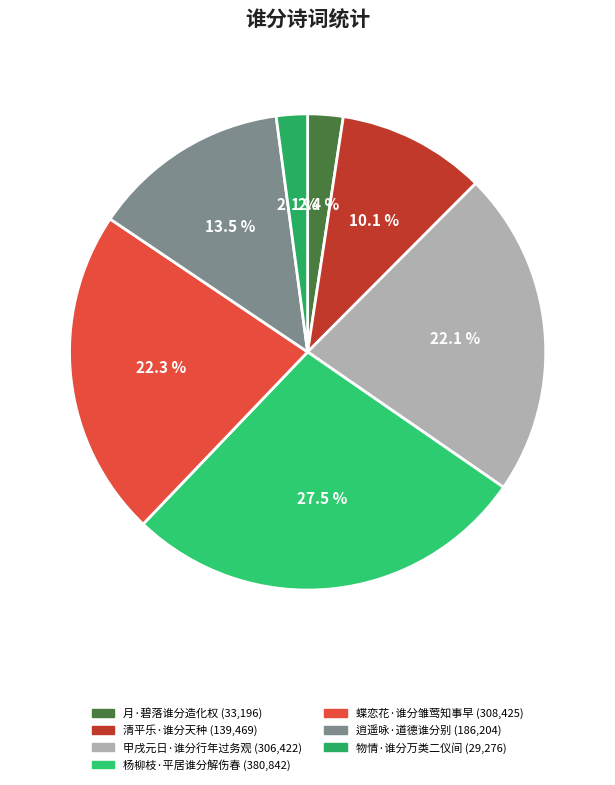

Rank the categories by value from lowest to highest.

物情·谁分万类二仪间, 月·碧落谁分造化权, 清平乐·谁分天种, 逍遥咏·道德谁分别, 甲戌元日·谁分行年过务观, 蝶恋花·谁分雏莺知事早, 杨柳枝·平居谁分解伤春